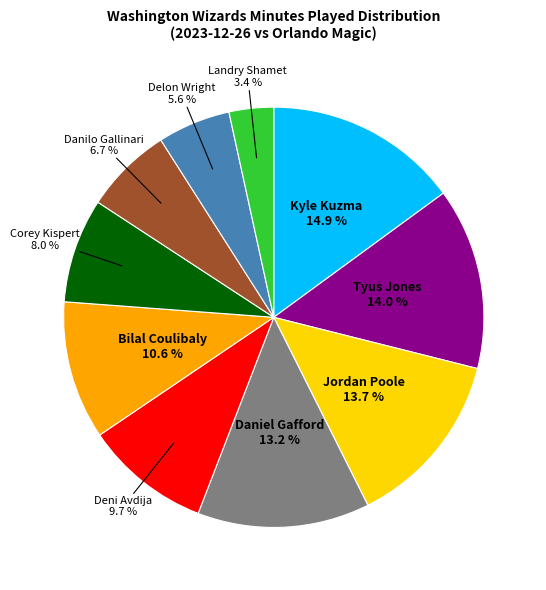

How many slices are in this pie chart?

10